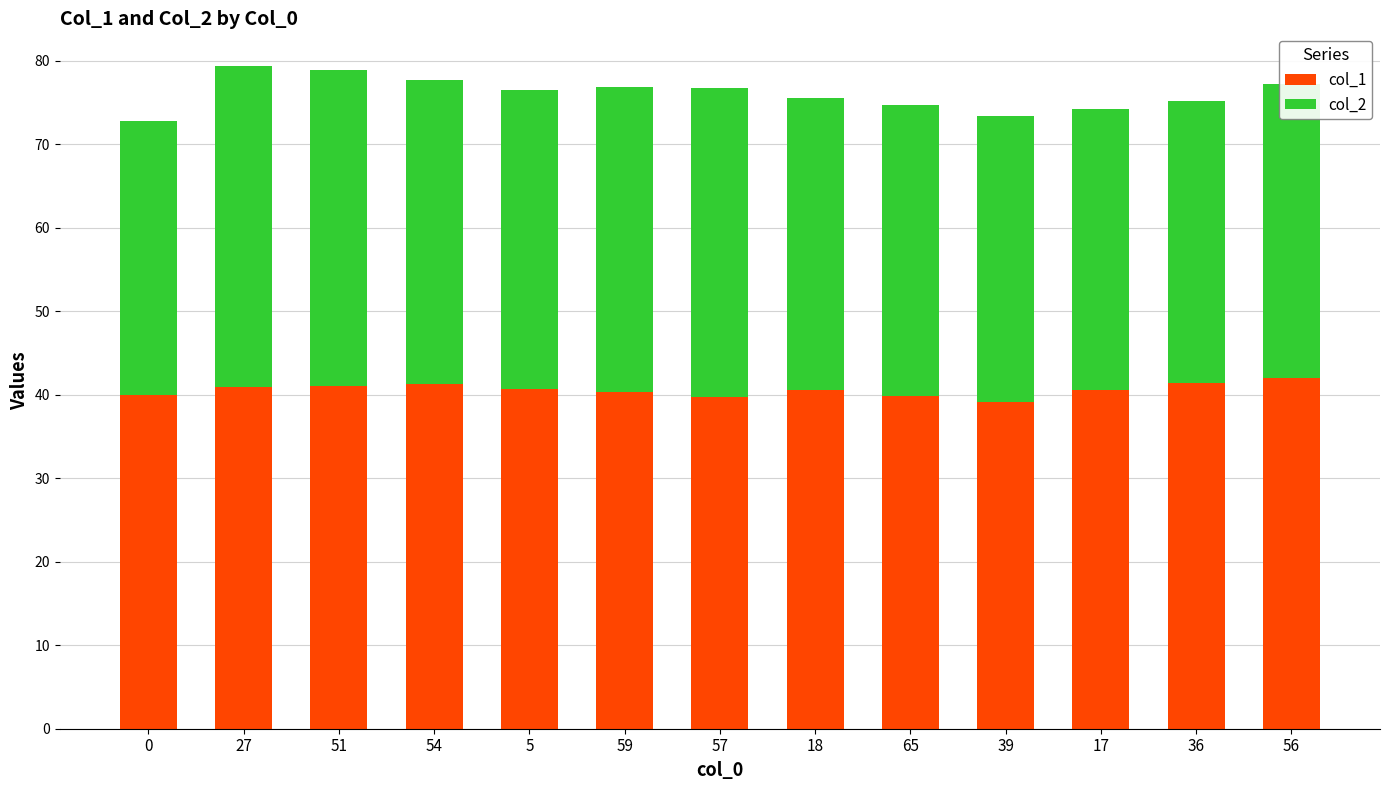

The value of col_1 at 0 is 23.9. True or false?

False